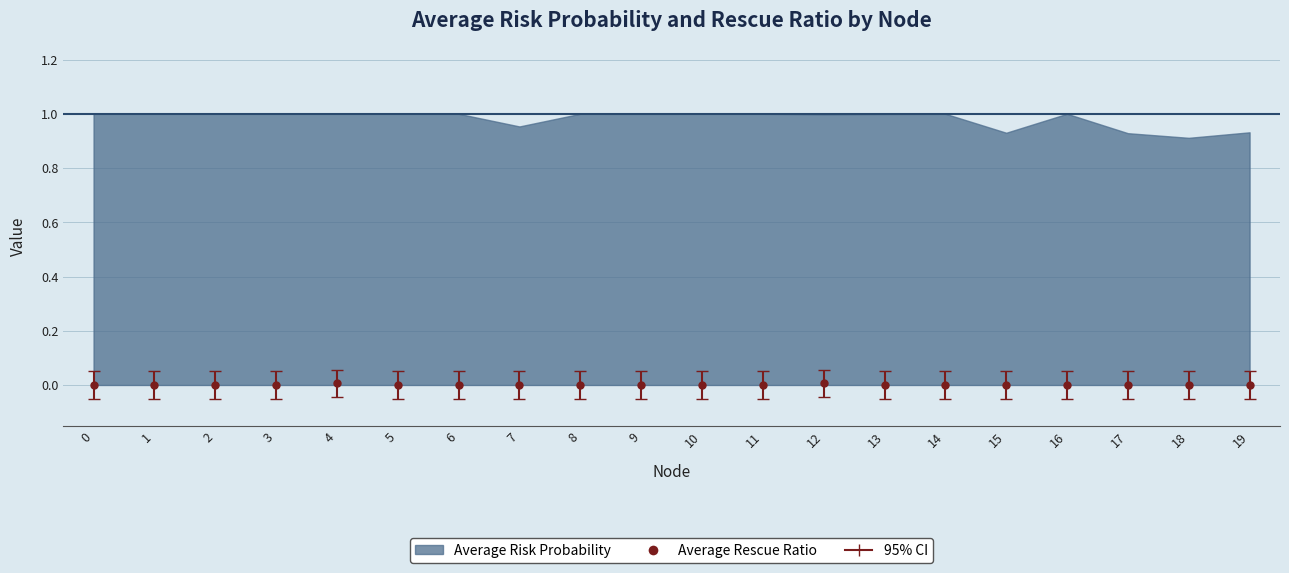

True or false: the data shows -0.1 at 5.

True